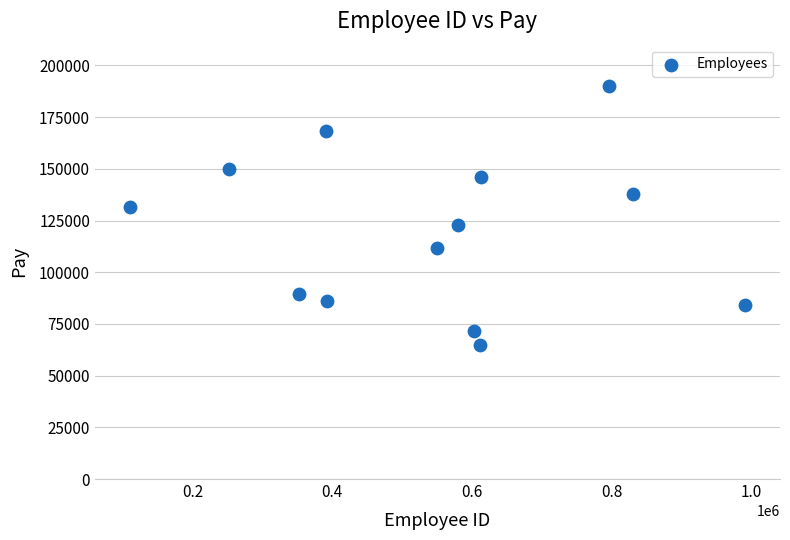

What is the range of Y values (max minus min)?

125267